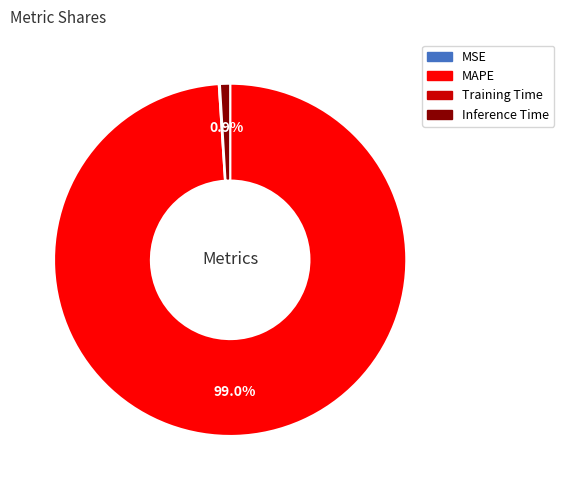

Which category accounts for the majority?

MAPE